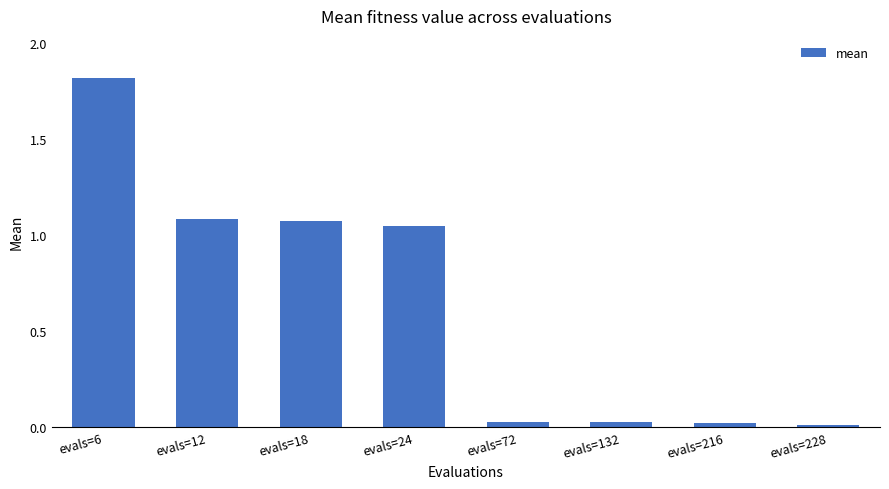

What is the value of the 3rd bar from the left?

1.1